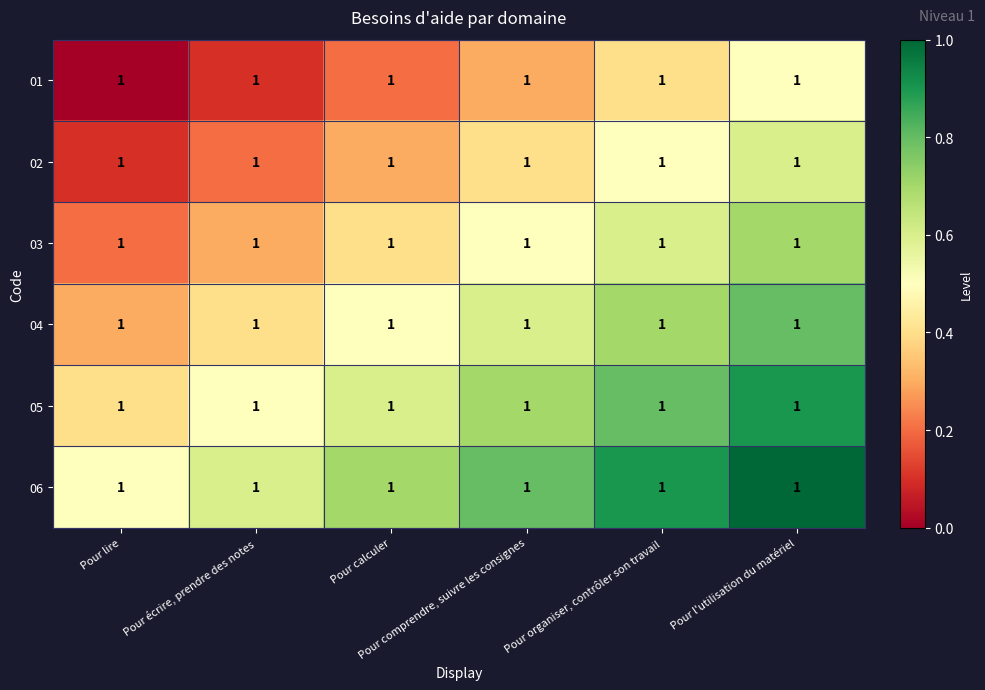

Rank the series by their maximum value, from highest to lowest.

06, 05, 04, 03, 02, 01